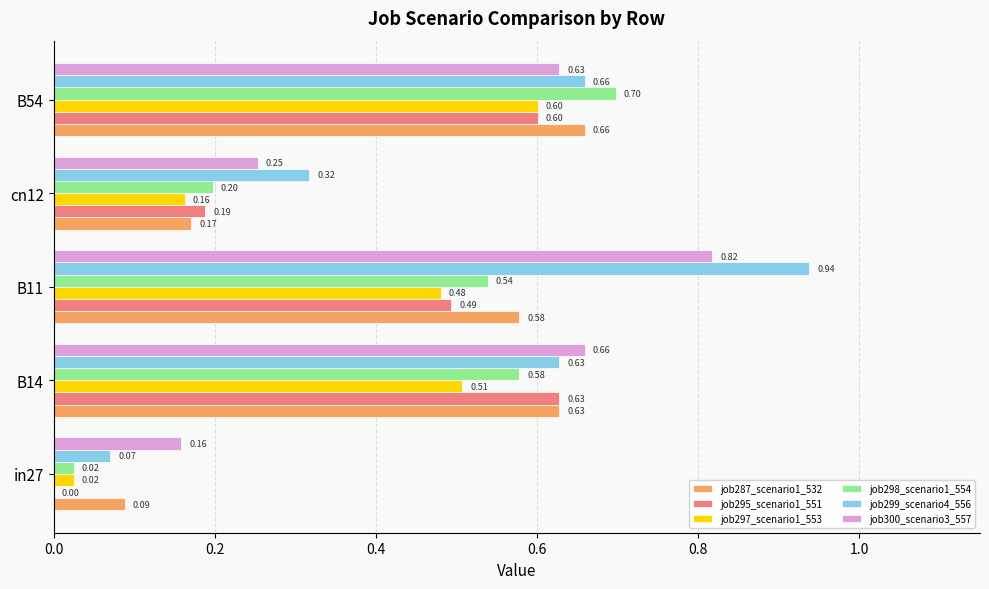

What is the sum of all job297_scenario1_553 values?

1.8